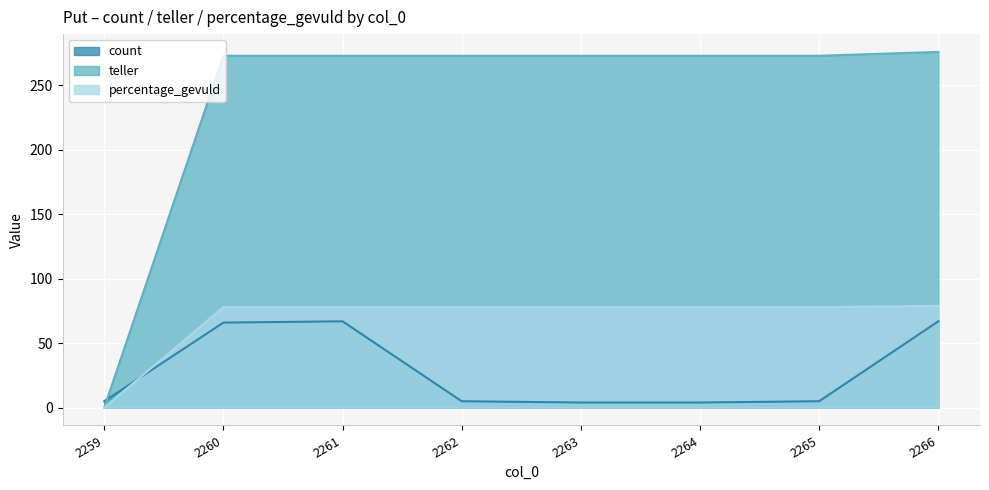

What is the highest value of the percentage_gevuld series?

79